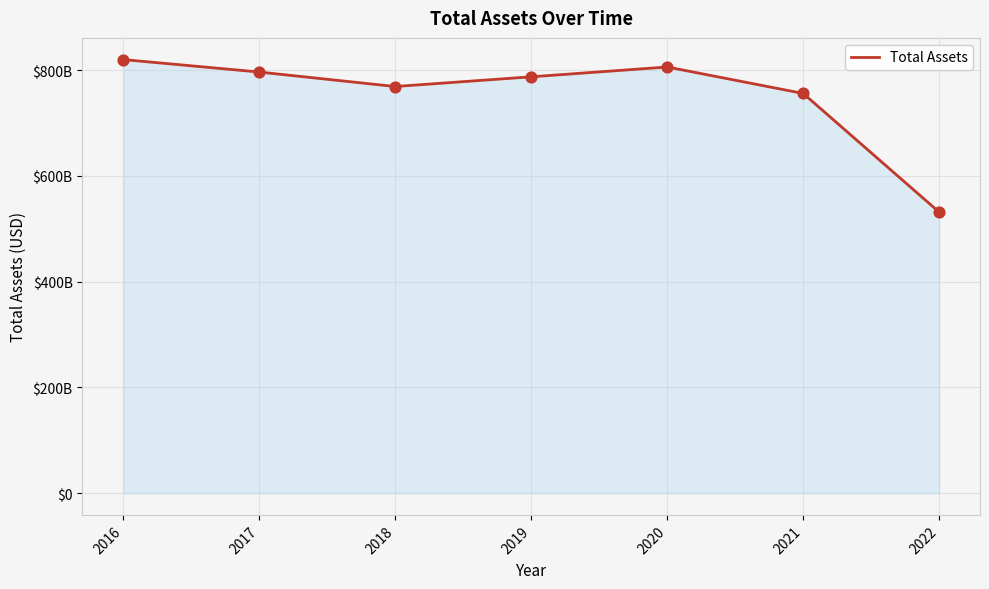

What is the change in value from 2018 to 2020?

+36906000000